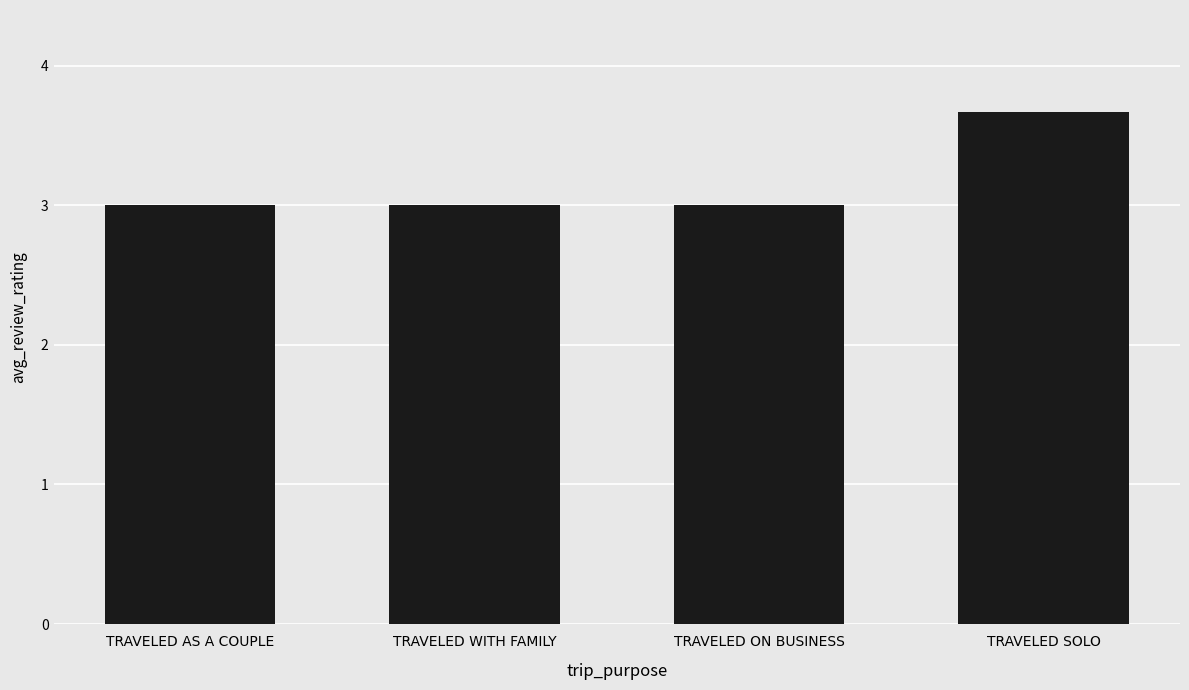

What is the value of the 2nd bar from the left?

3.0